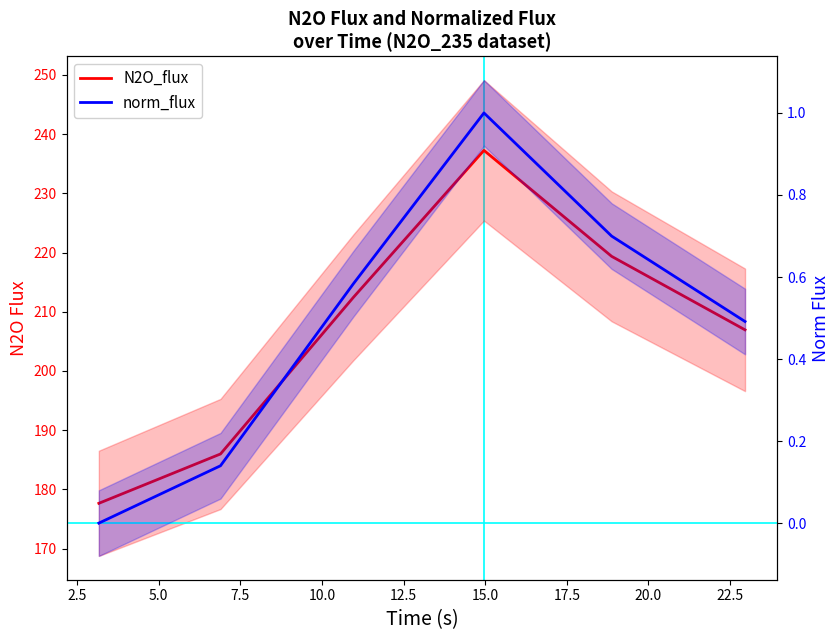

Rank the series by their average value, from highest to lowest.

N2O_flux, norm_flux